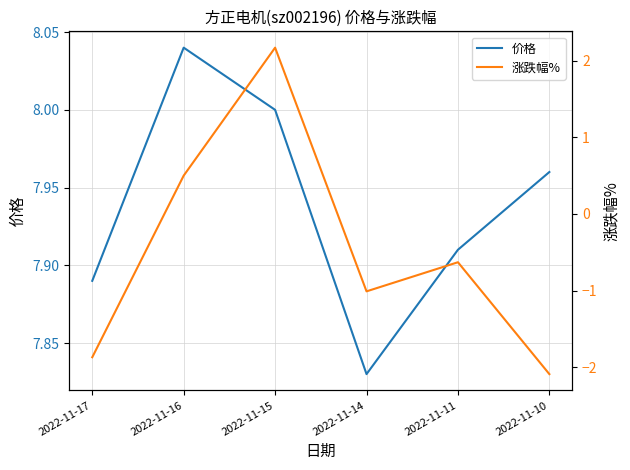

Reading right to left, list all the values displayed in this chart.

价格: 8.0	7.9	7.8	8.0	8.0	7.9
涨跌幅%: -2.1	-0.6	-1.0	2.2	0.5	-1.9